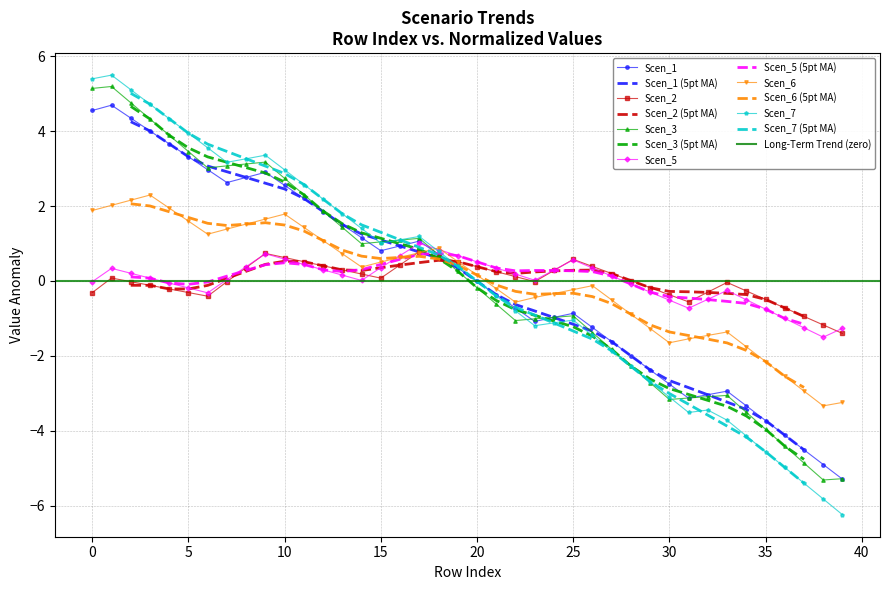

Where is Scen_1 nearest to the value 0?

20